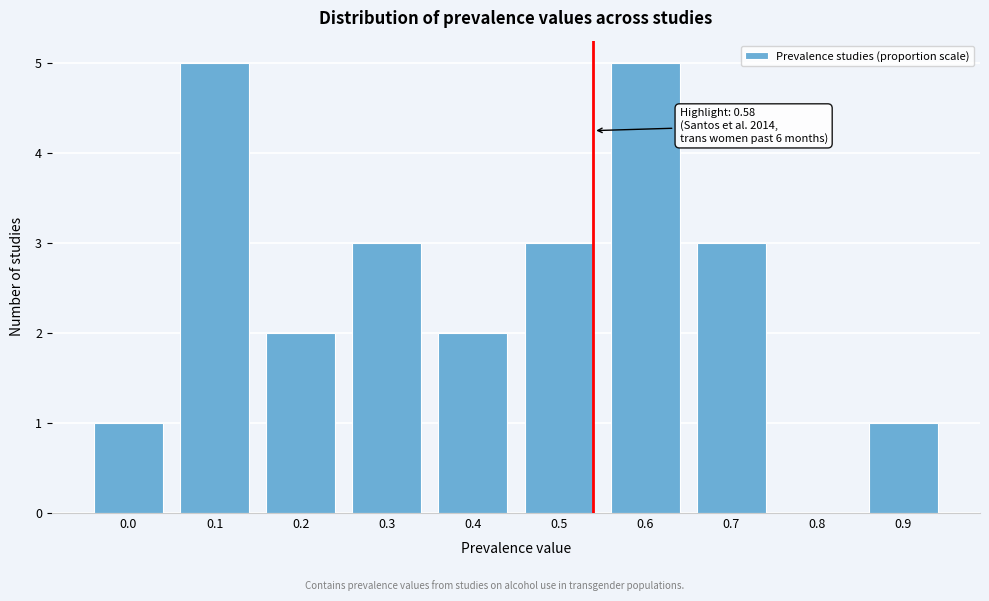

Reading left to right, extract all data points from this chart.

0.0=1	0.1=5	0.2=2	0.3=3	0.4=2	0.5=3	0.6=5	0.7=3	0.8=0	0.9=1